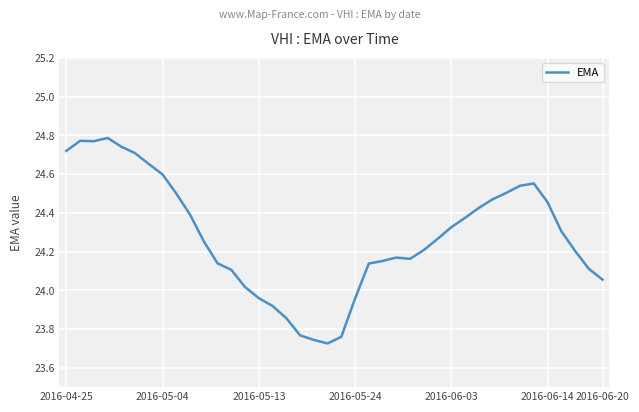

What is the maximum value shown in the chart?

24.8